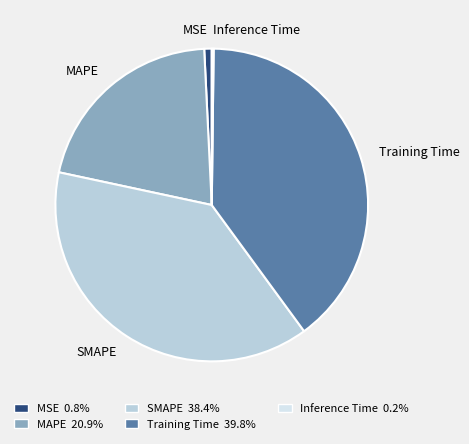

Is Training Time the majority of the pie?

No